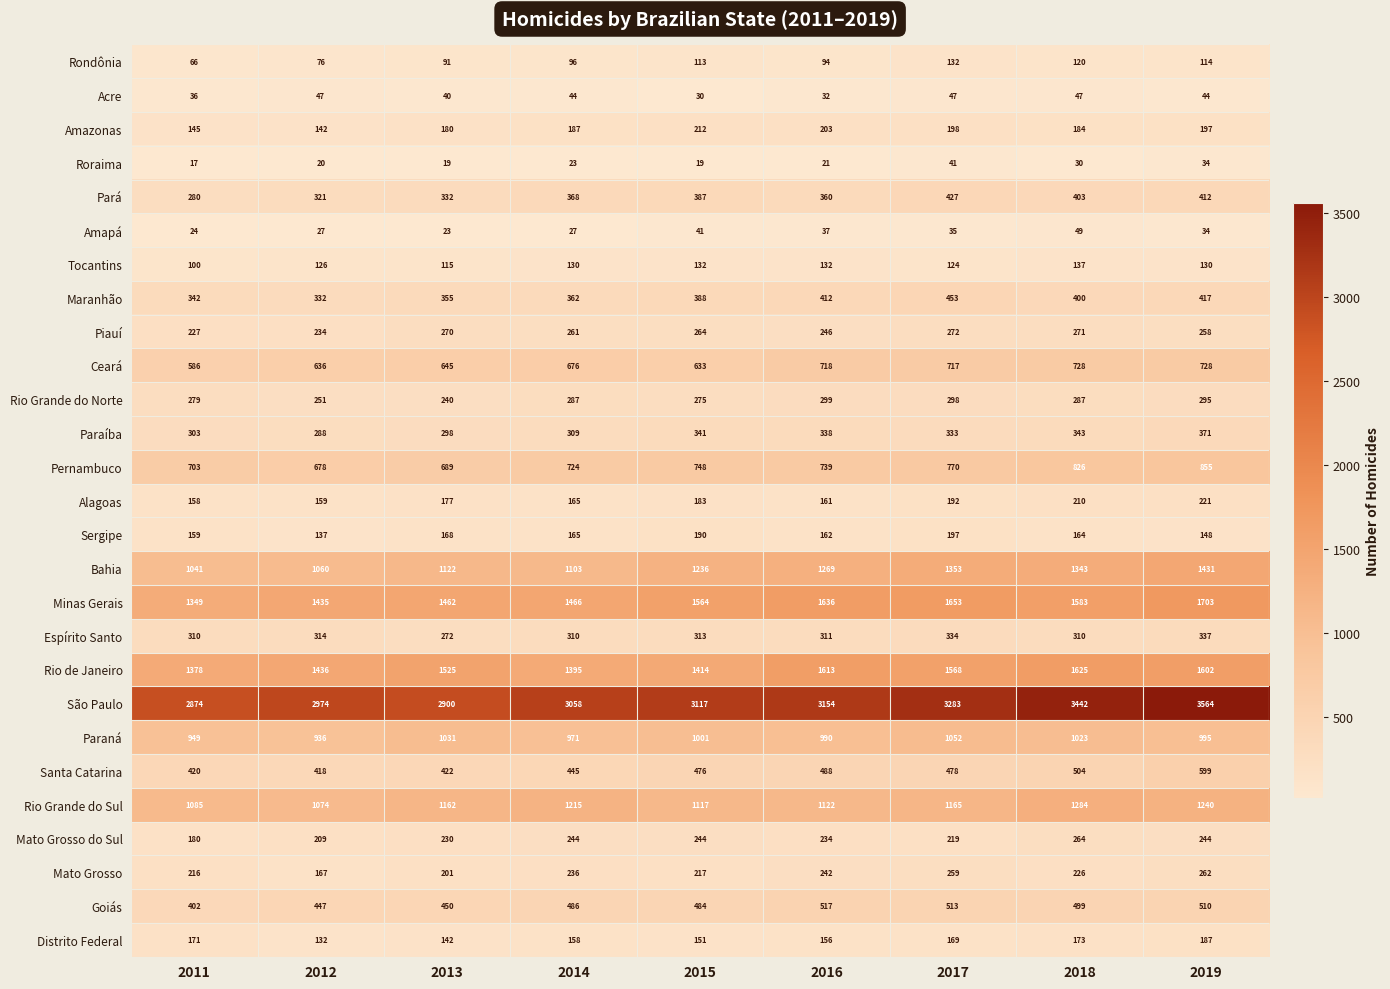

Which series has the widest spread of values?

São Paulo